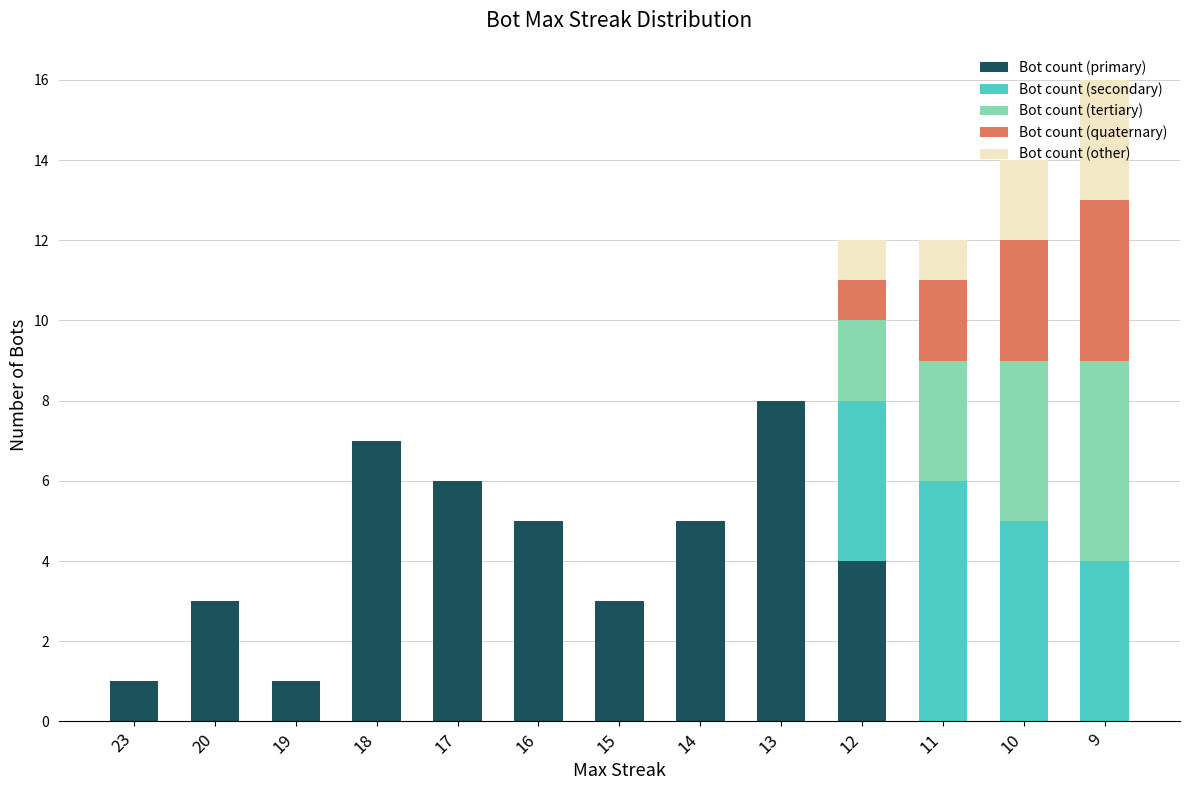

Are the bars grouped side by side (vs. stacked)?

No